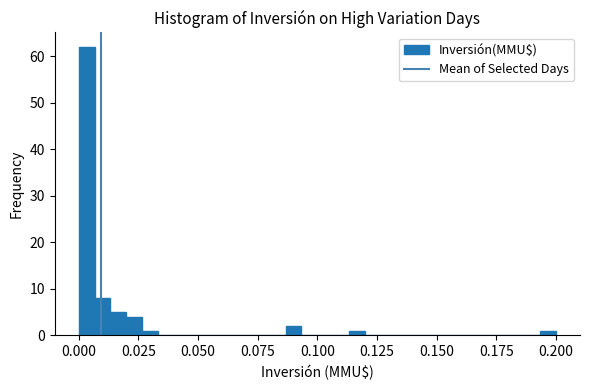

Read against the x-axis, roughly where is the centre of the tallest bar?

0.005